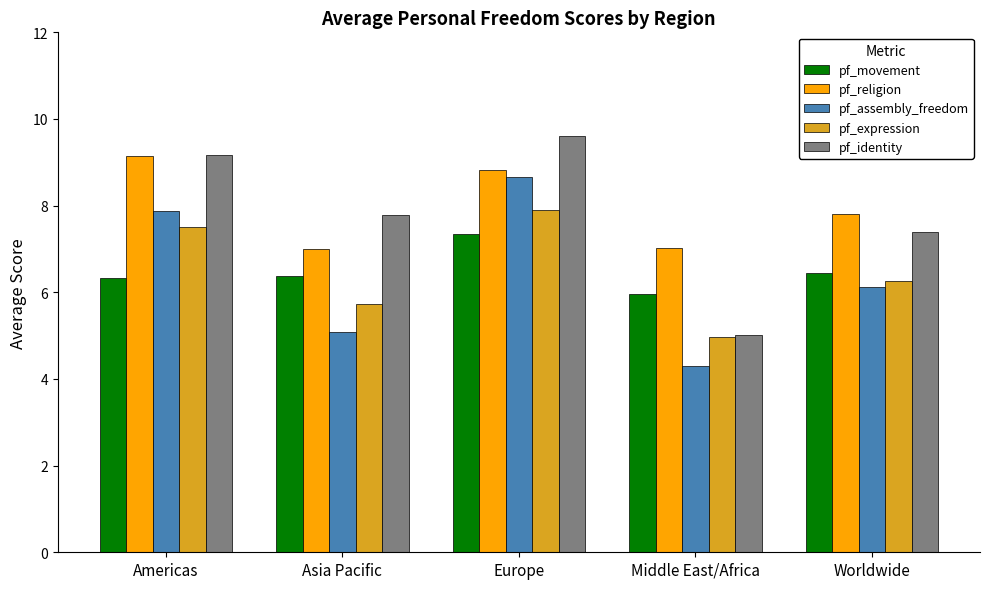

How many bars are there in each group?

5